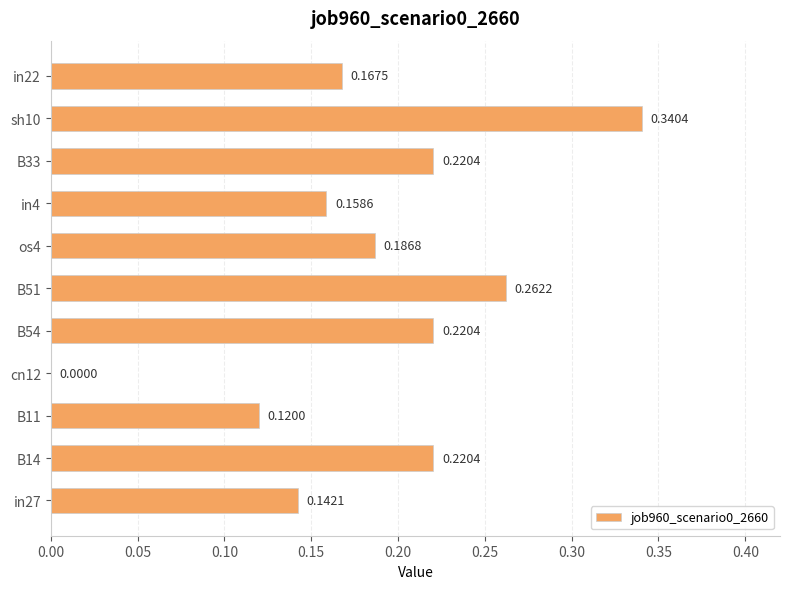

Which has a higher value, B14 or in27?

B14